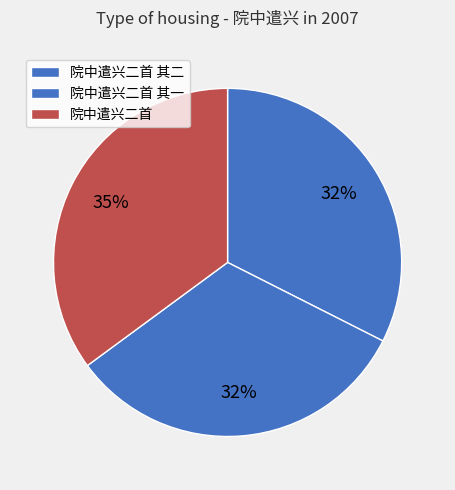

How many slices are in this pie chart?

3